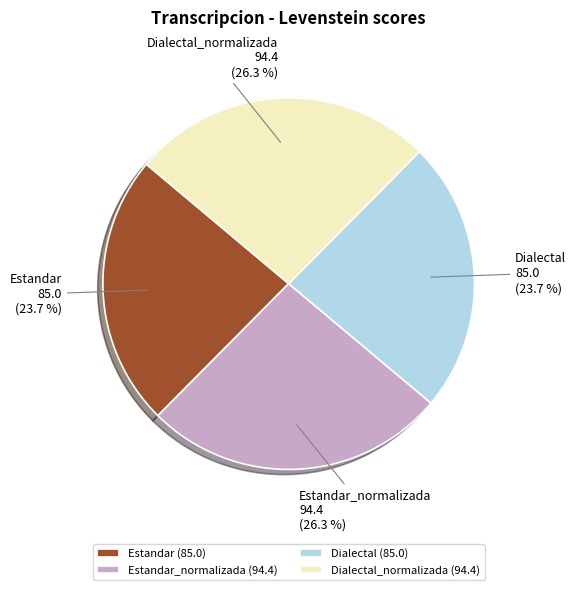

What portion of the pie excludes Estandar_normalizada?

73.7%